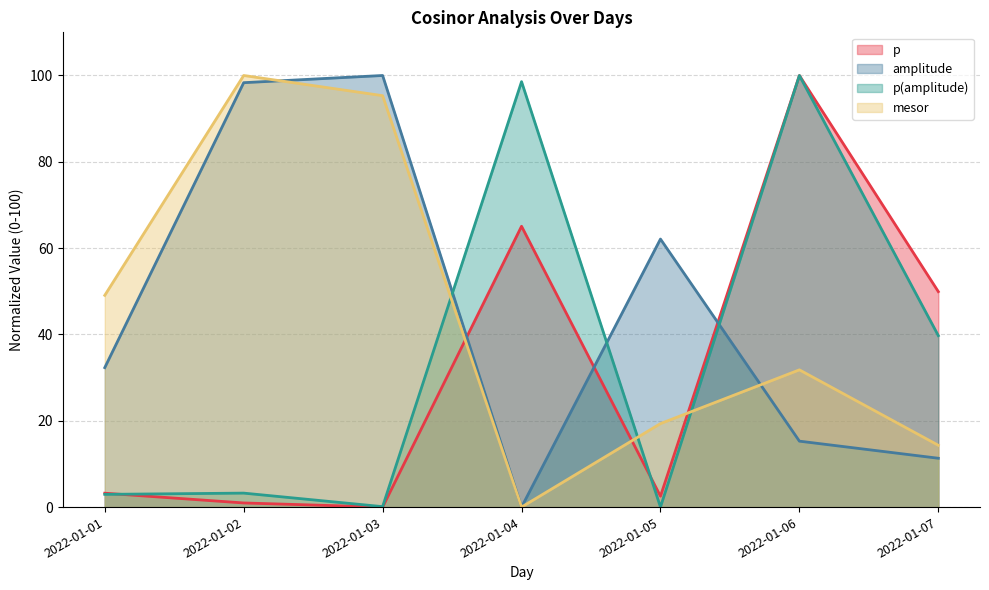

Which category has the lowest value in the amplitude series?

2022-01-04